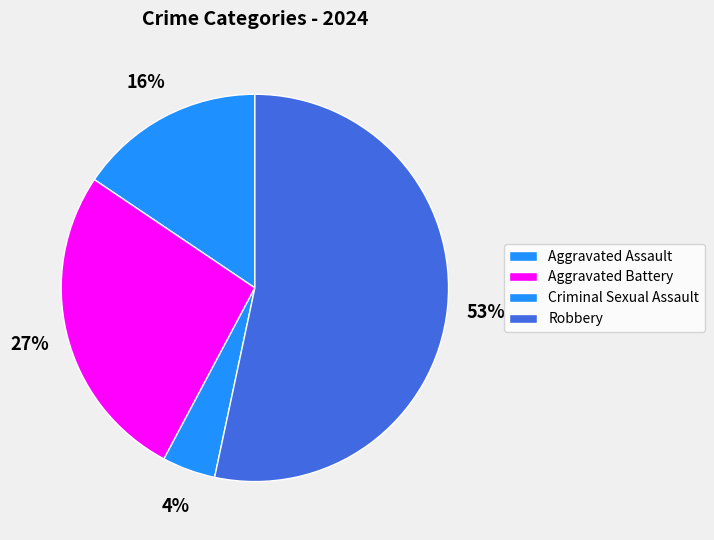

Count the number of slices in the pie.

4